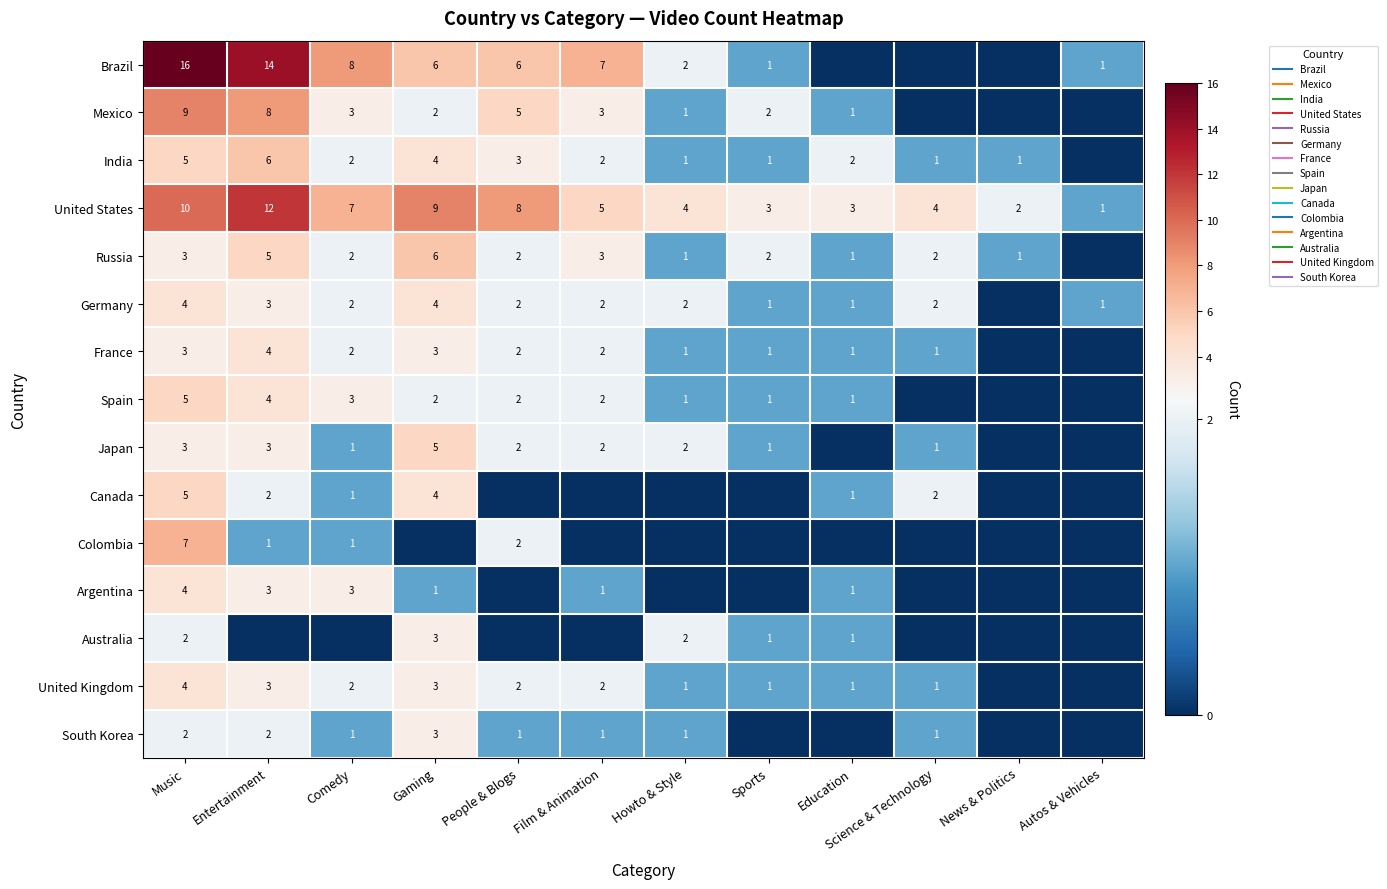

How many data points does each series have?

12